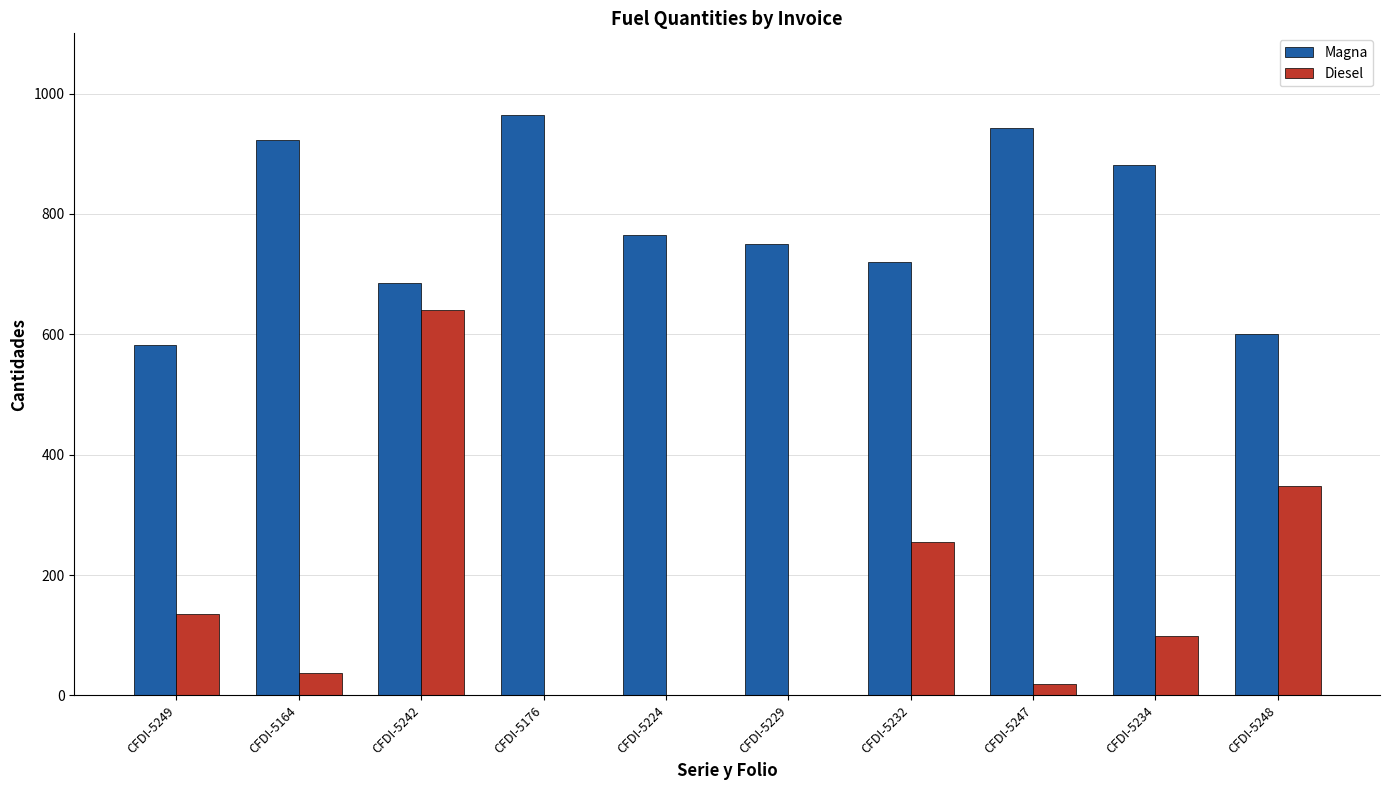

The value of Diesel at CFDI-5229 is 422.5. True or false?

False